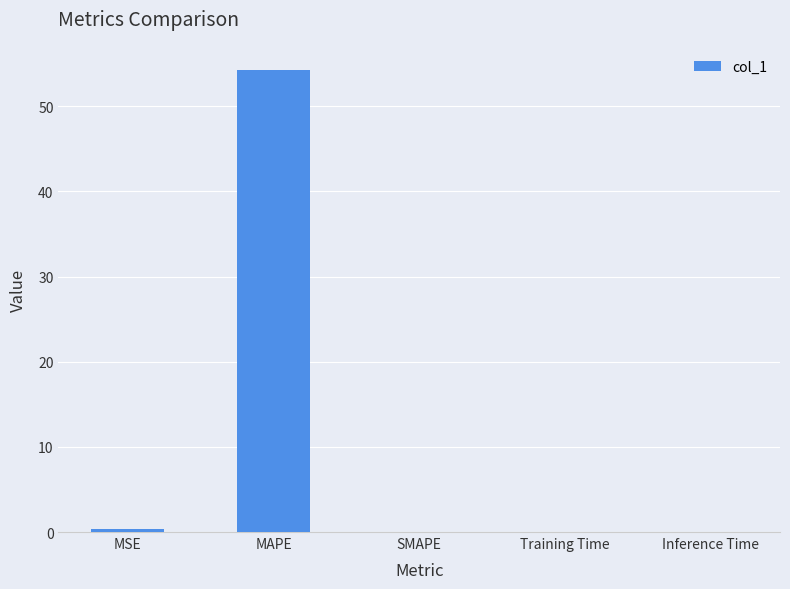

The value at Training Time is 0.0. True or false?

True